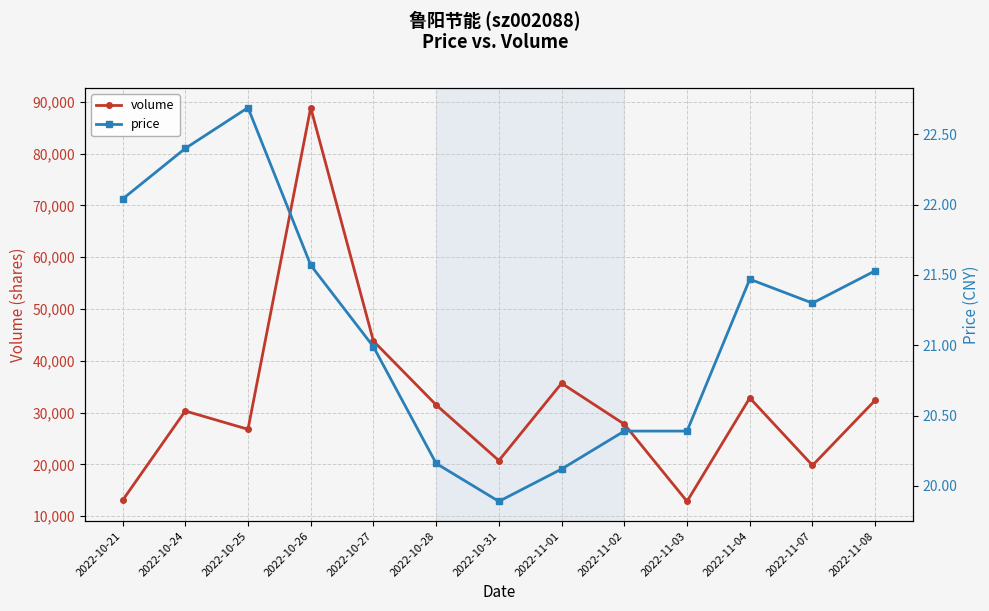

What is the difference between the volume values at 2022-10-27 and 2022-10-26?

45074